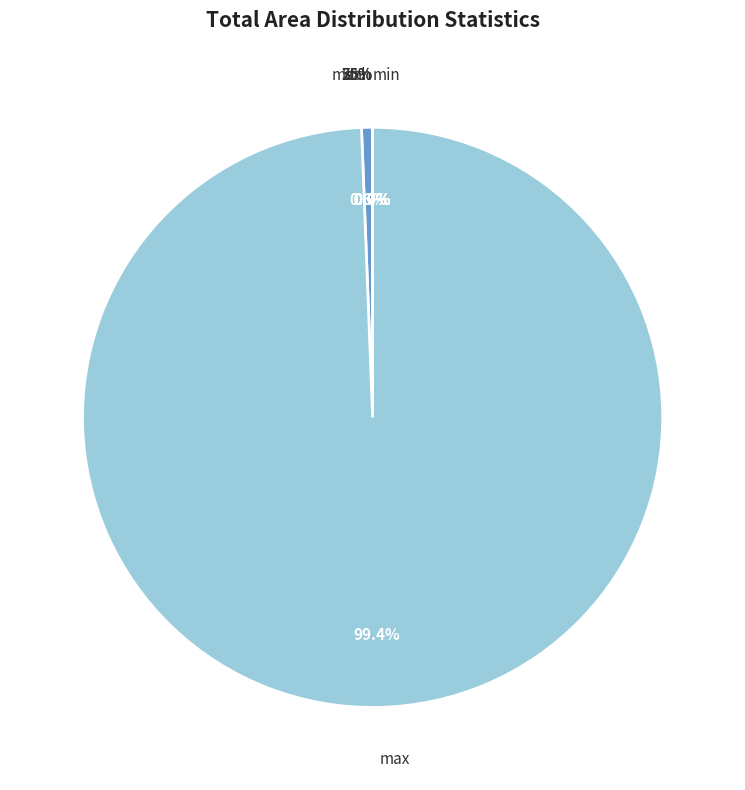

Is there a majority slice in this chart?

Yes